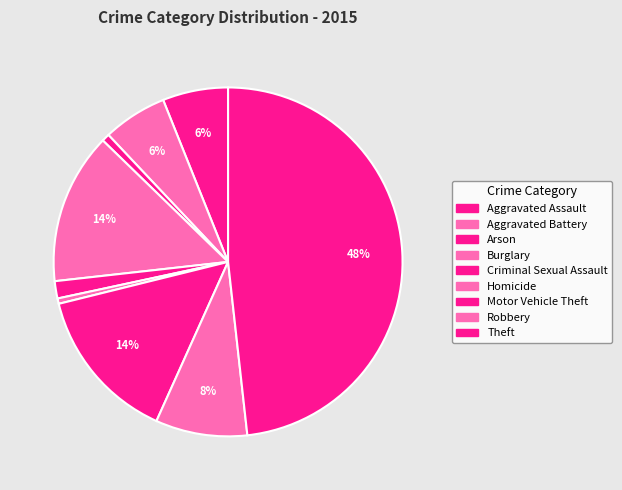

Count the number of slices in the pie.

9